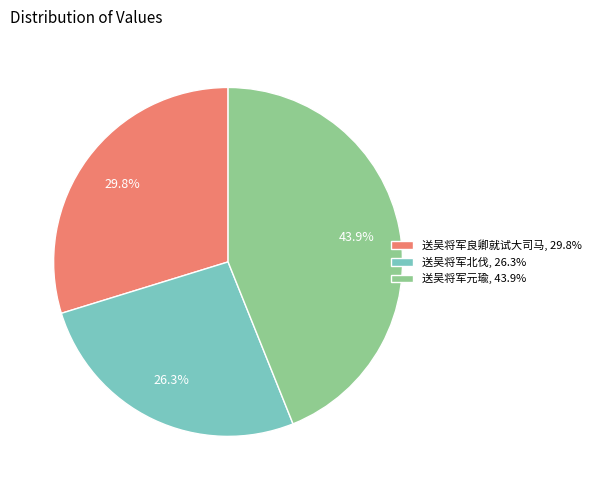

Which slice is the largest?

送吴将军元瑜